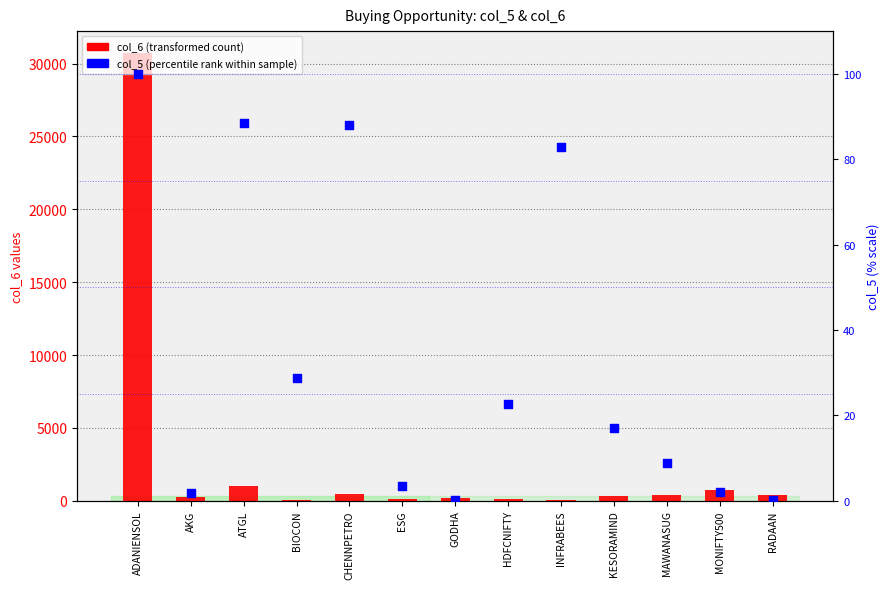

What are all the series names shown in the legend?

col_6 (transformed count), col_5 (percentile rank within sample)